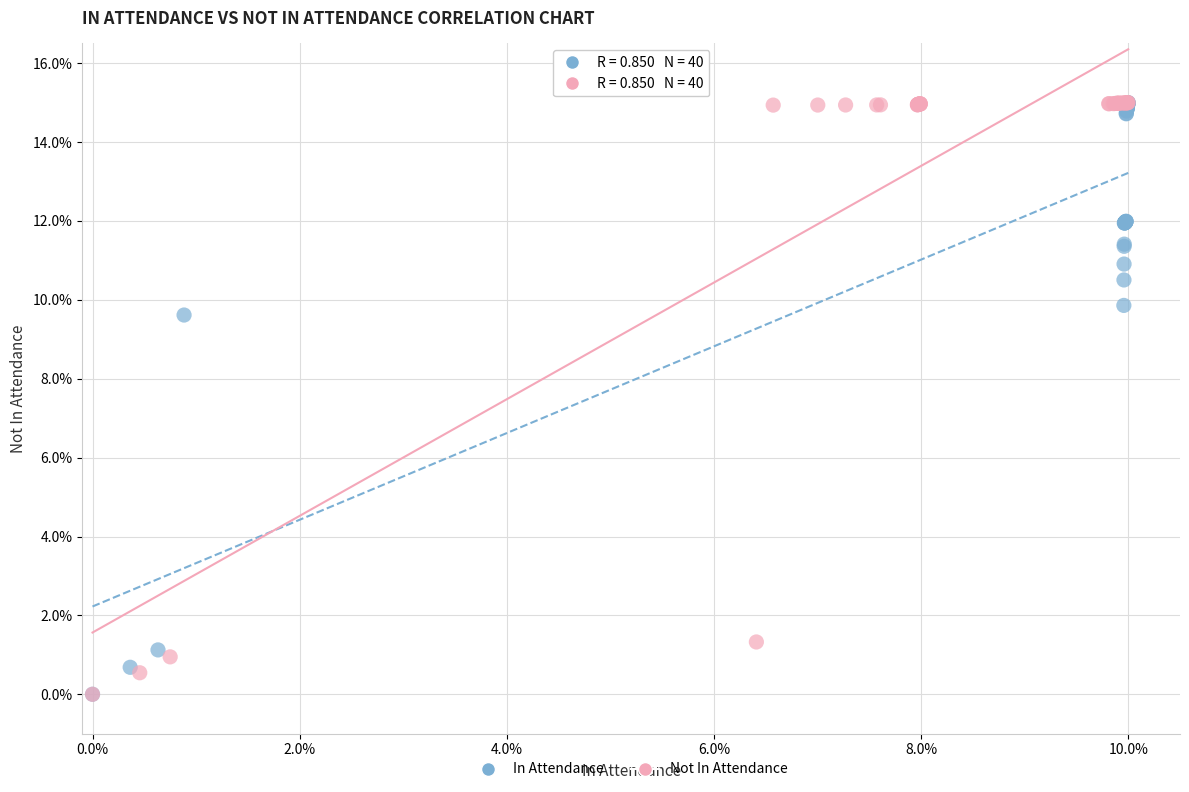

What are all the series names shown in the legend?

In Attendance, Not In Attendance